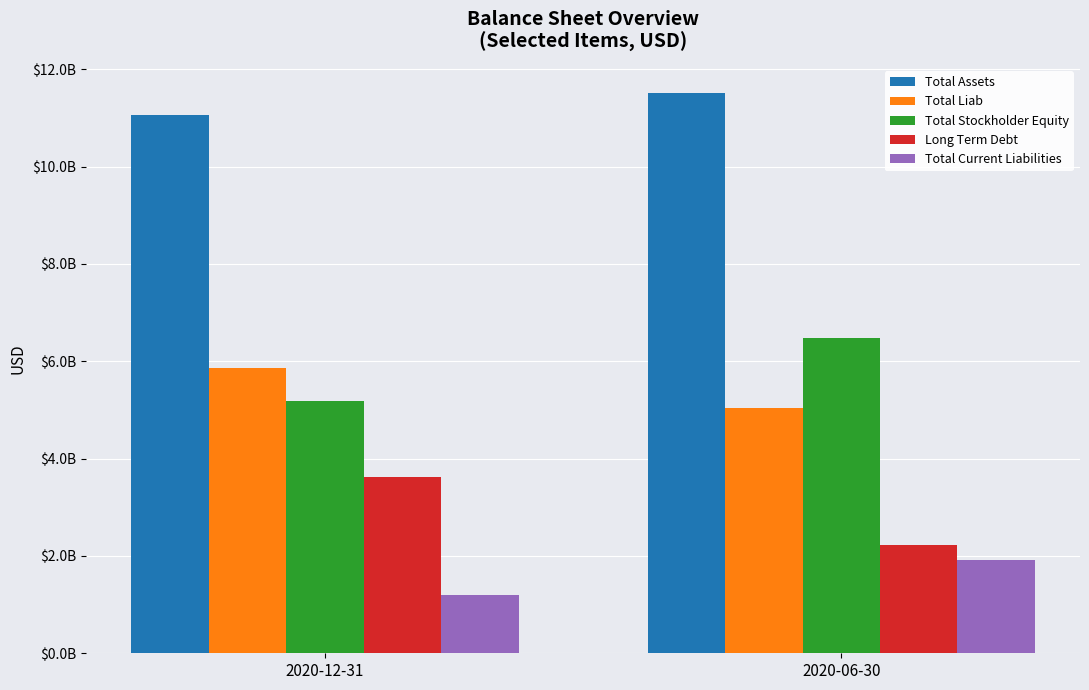

What is the average value of the Total Current Liabilities series?

1555000000